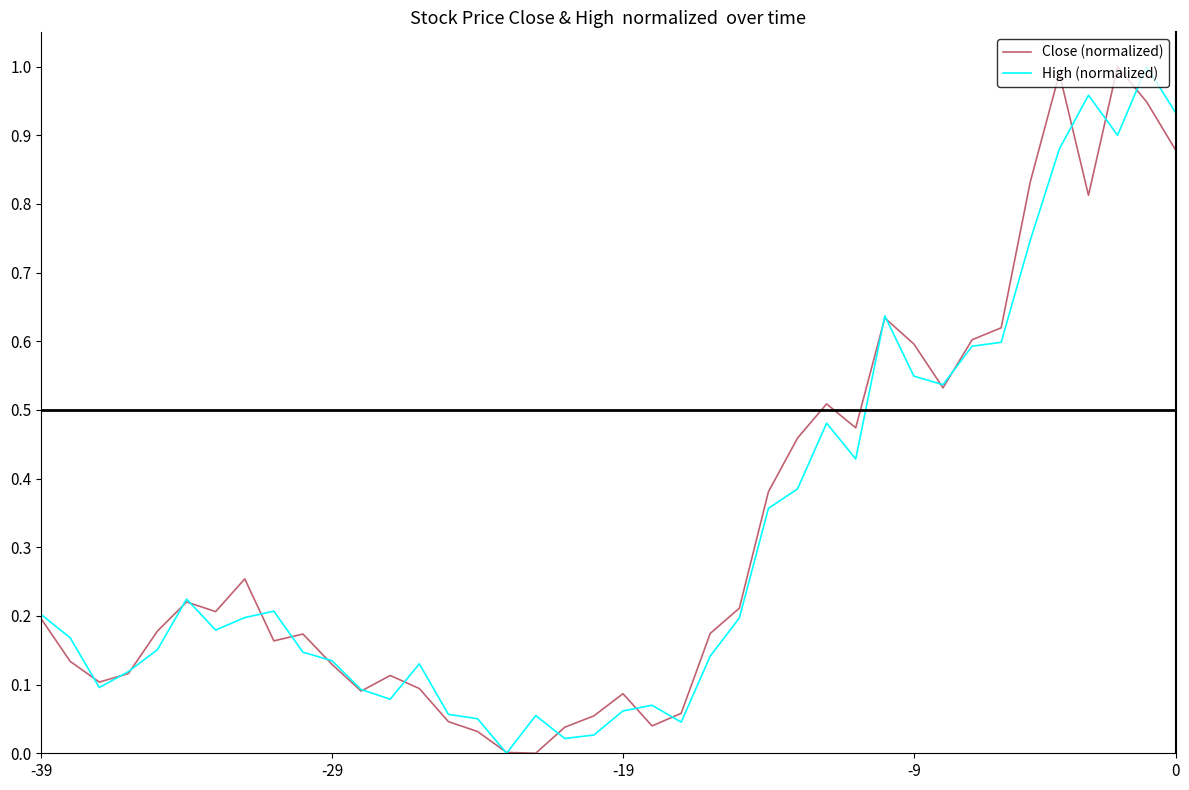

What is the difference between the maximum and minimum values in the High (normalized) series?

1.0